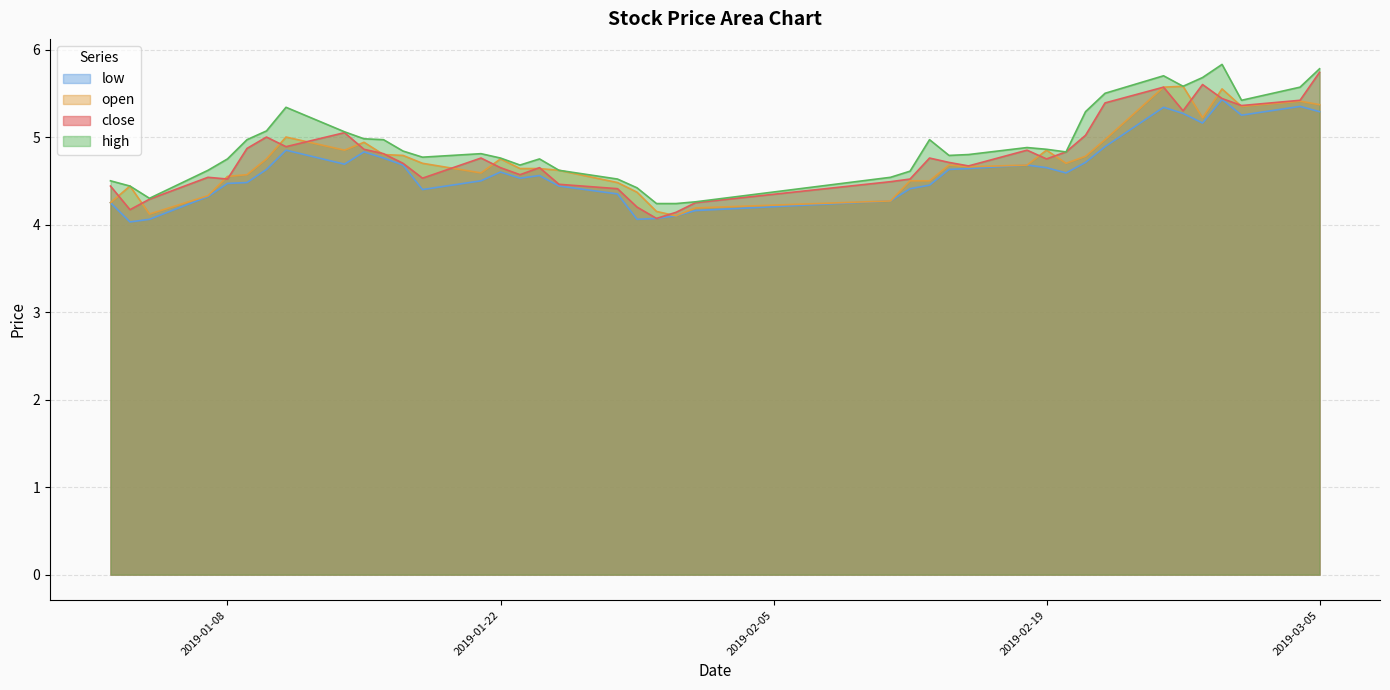

What are all the series names shown in the legend?

low, open, close, high